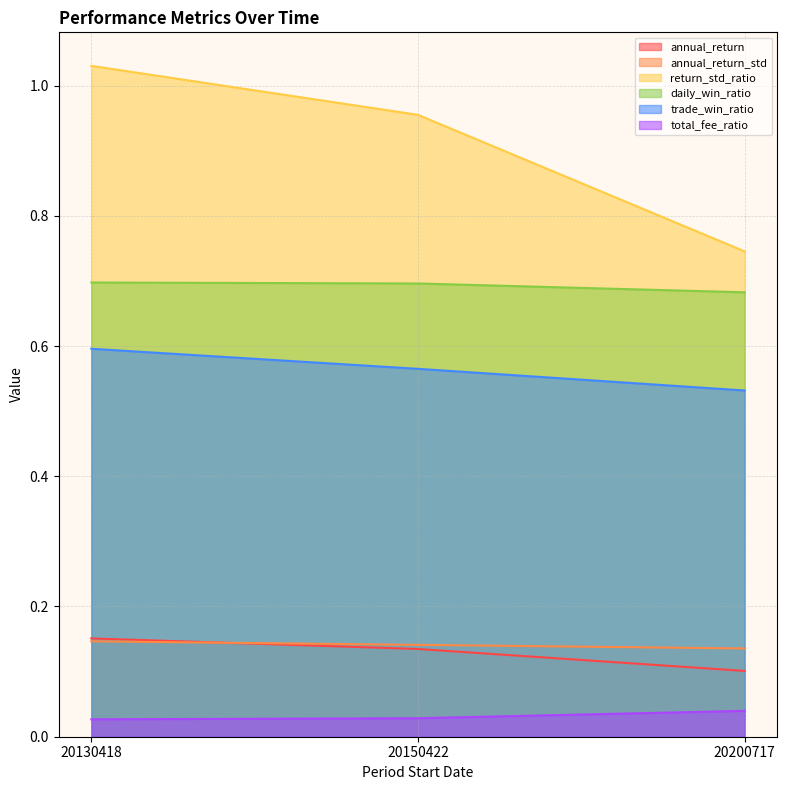

Reading right to left, transcribe all the data shown in this chart.

annual_return: 20200717=0.1	20150422=0.1	20130418=0.2
annual_return_std: 20200717=0.1	20150422=0.1	20130418=0.1
return_std_ratio: 20200717=0.7	20150422=1.0	20130418=1.0
daily_win_ratio: 20200717=0.7	20150422=0.7	20130418=0.7
trade_win_ratio: 20200717=0.5	20150422=0.6	20130418=0.6
total_fee_ratio: 20200717=0.0	20150422=0.0	20130418=0.0